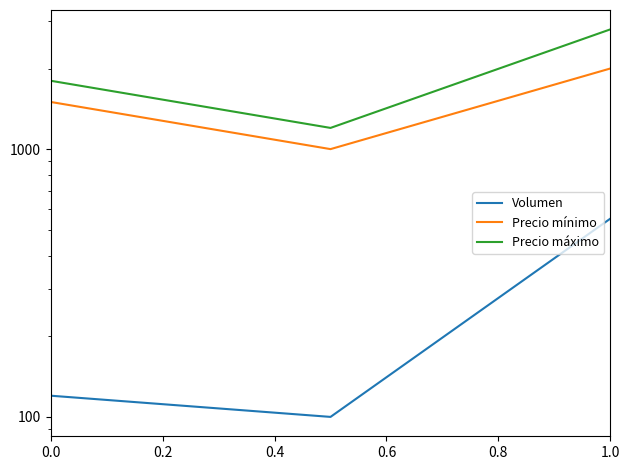

What is the difference between the maximum and minimum values in the Volumen series?

450